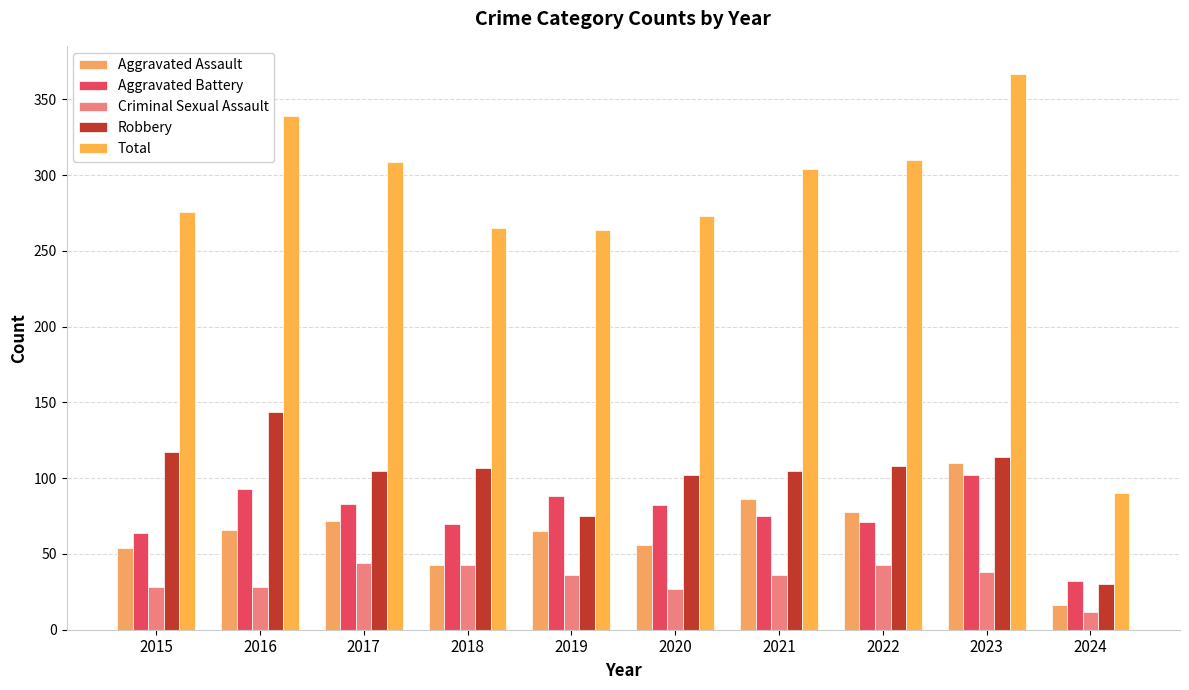

What is the sum of the Robbery values at 2022 and 2020?

210